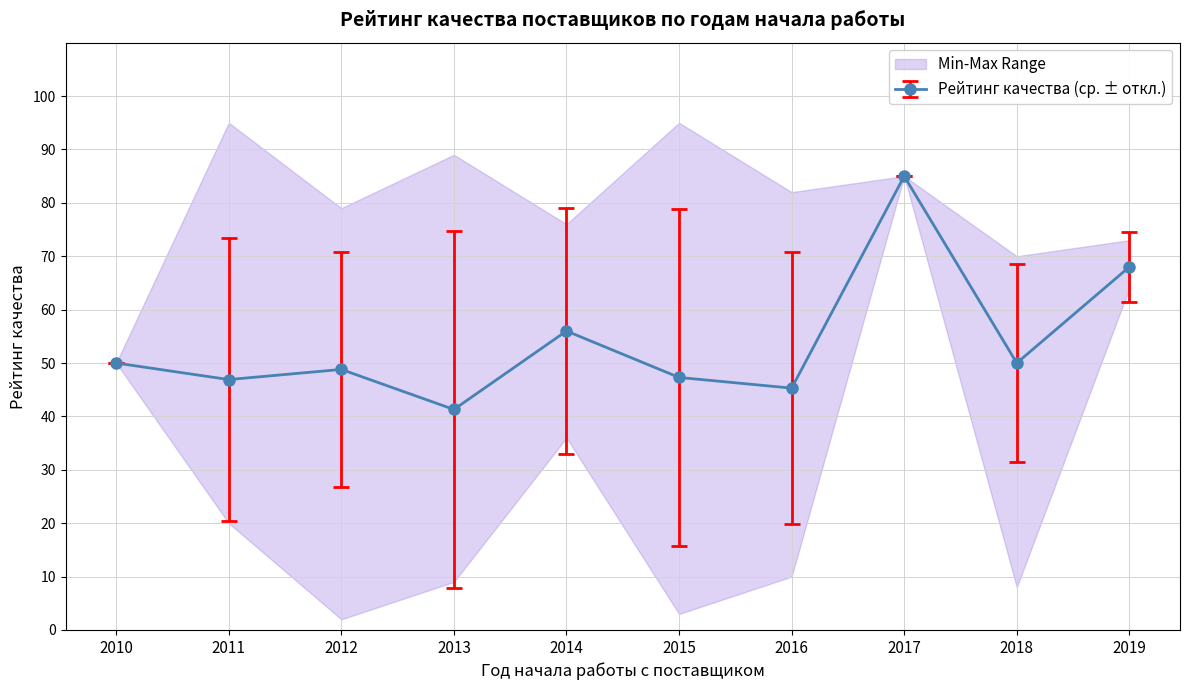

At which category does the chart reach its minimum across all series?

2013